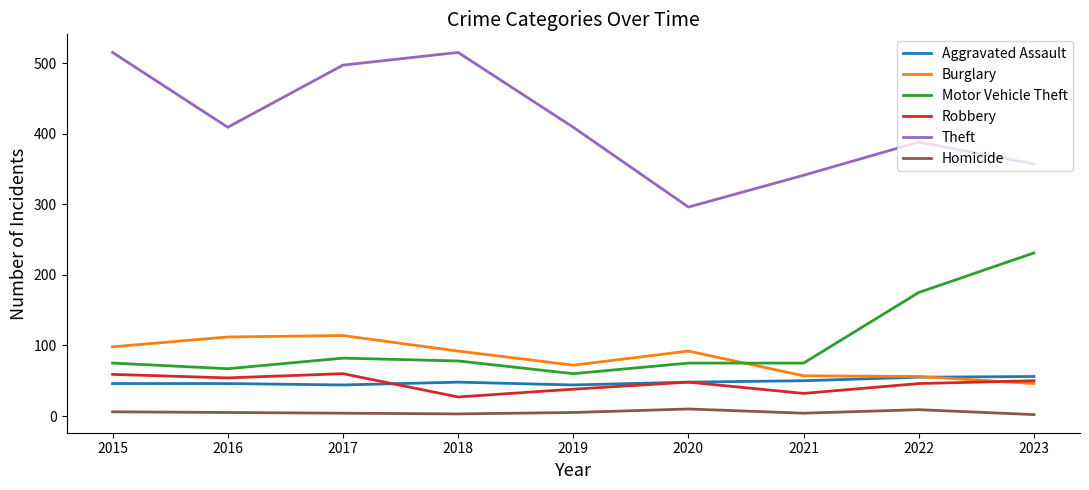

Where is Motor Vehicle Theft nearest to the value 145?

2022